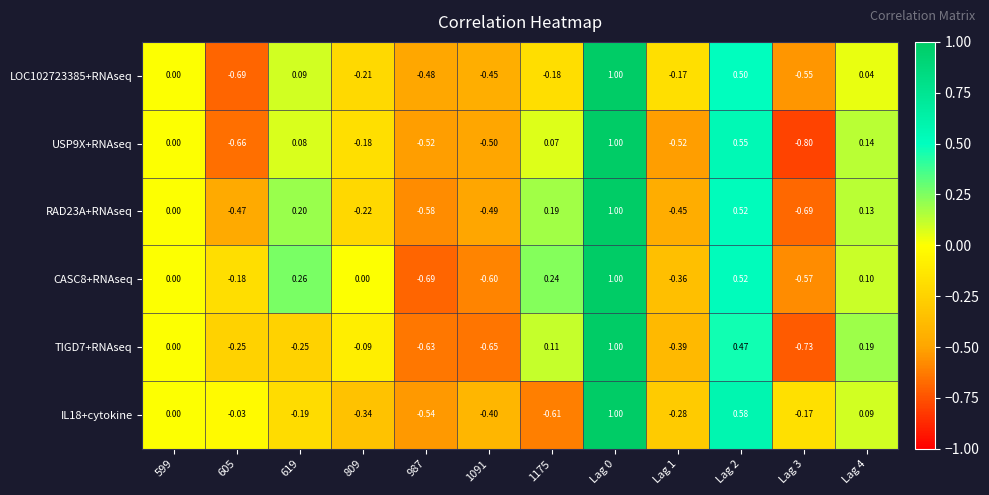

Is the value of LOC102723385+RNAseq at 605 greater than the value of IL18+cytokine at Lag 0?

No